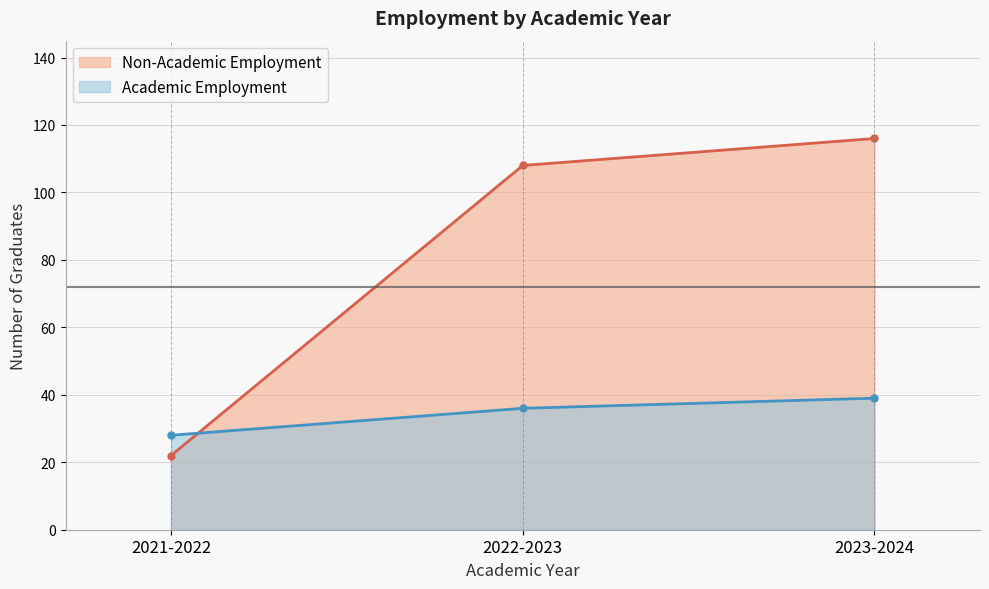

Which series has the largest total across all categories?

Non-Academic Employment